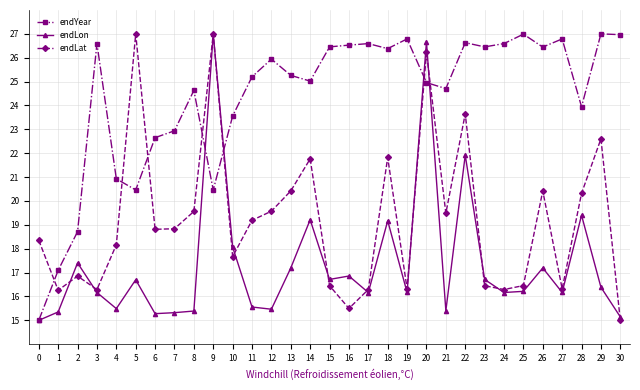

At 5, list the series in order from largest to smallest.

endLat, endYear, endLon